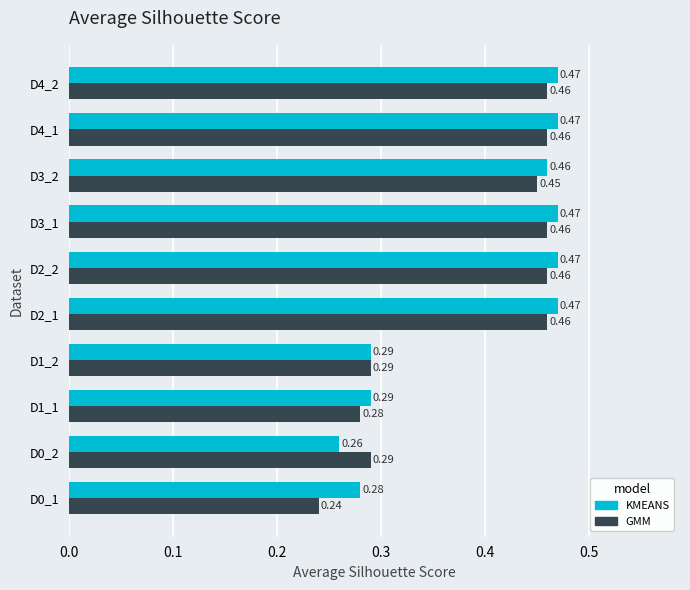

What are all the series names shown in the legend?

KMEANS, GMM